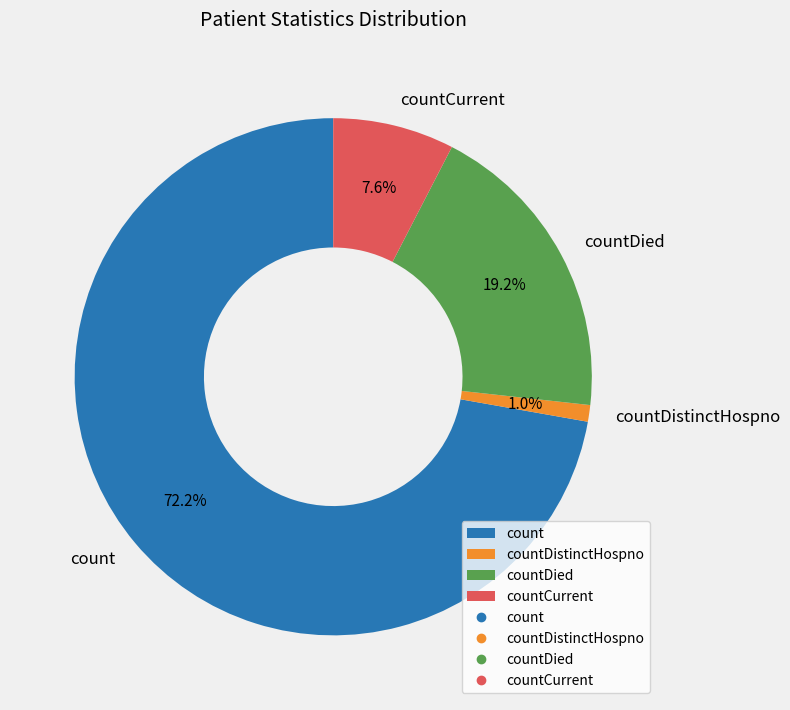

What is the largest slice in the pie chart?

count